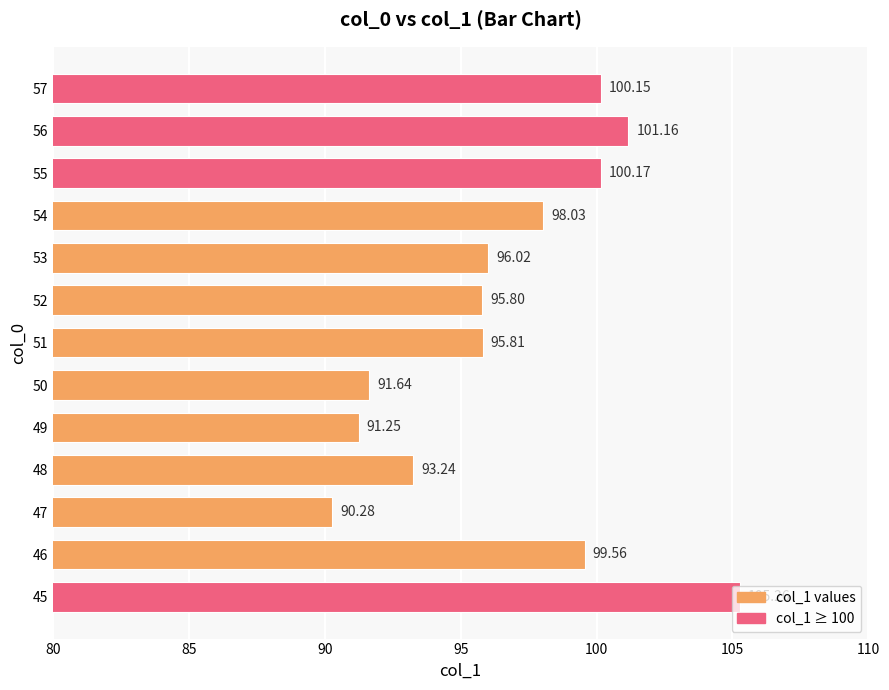

Rank the categories by value from lowest to highest.

47, 49, 50, 48, 52, 51, 53, 54, 46, 57, 55, 56, 45